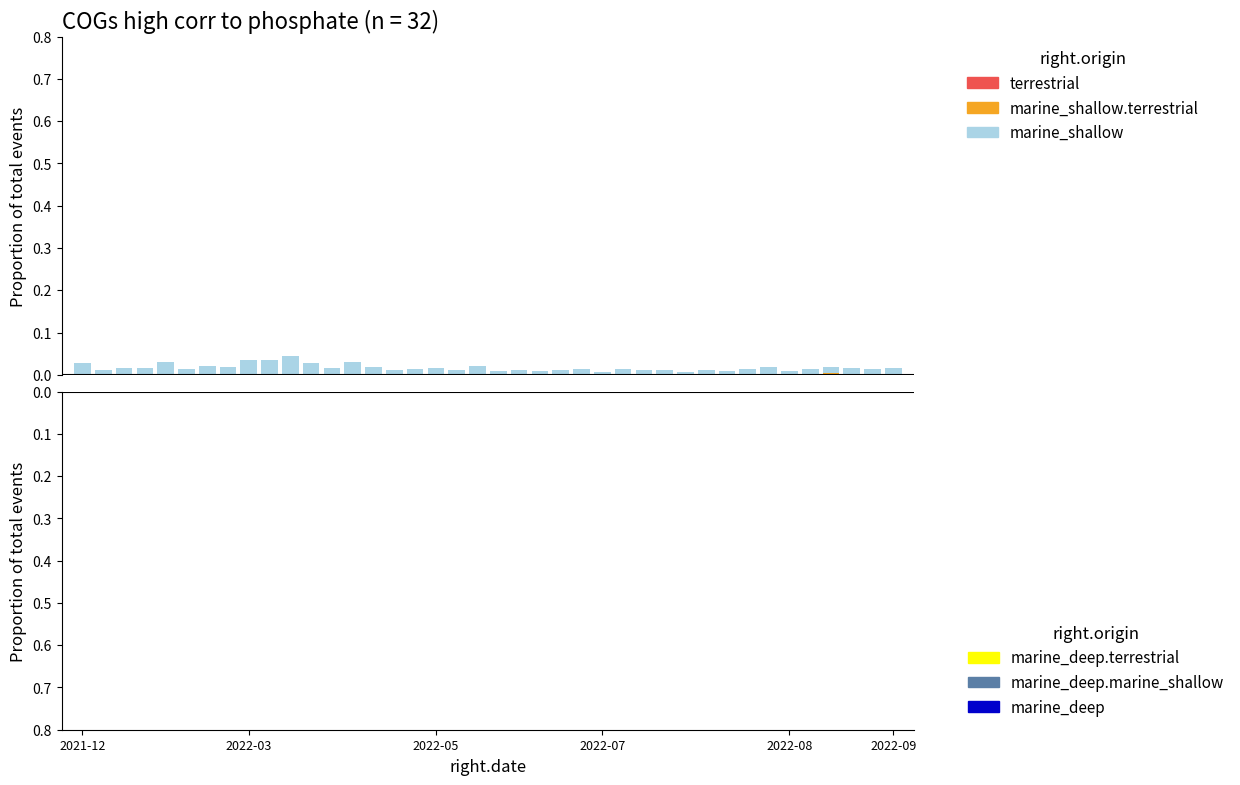

Count the number of categories in the chart.

35